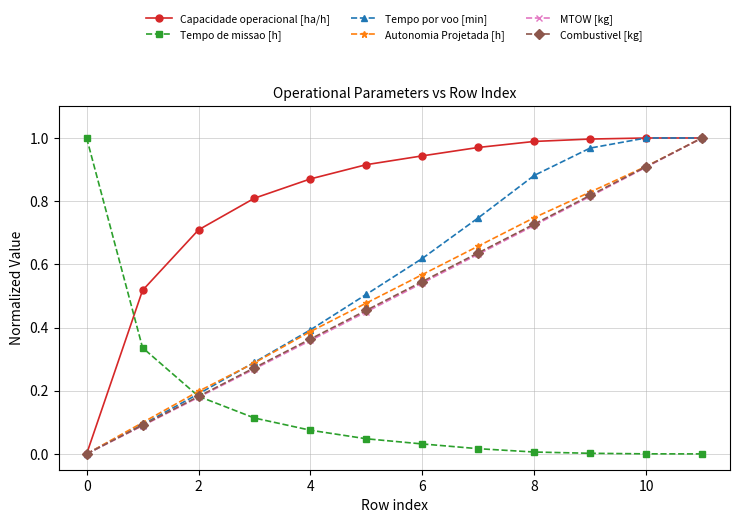

True or false: Combustivel [kg] has more than 0 interior local peaks.

False